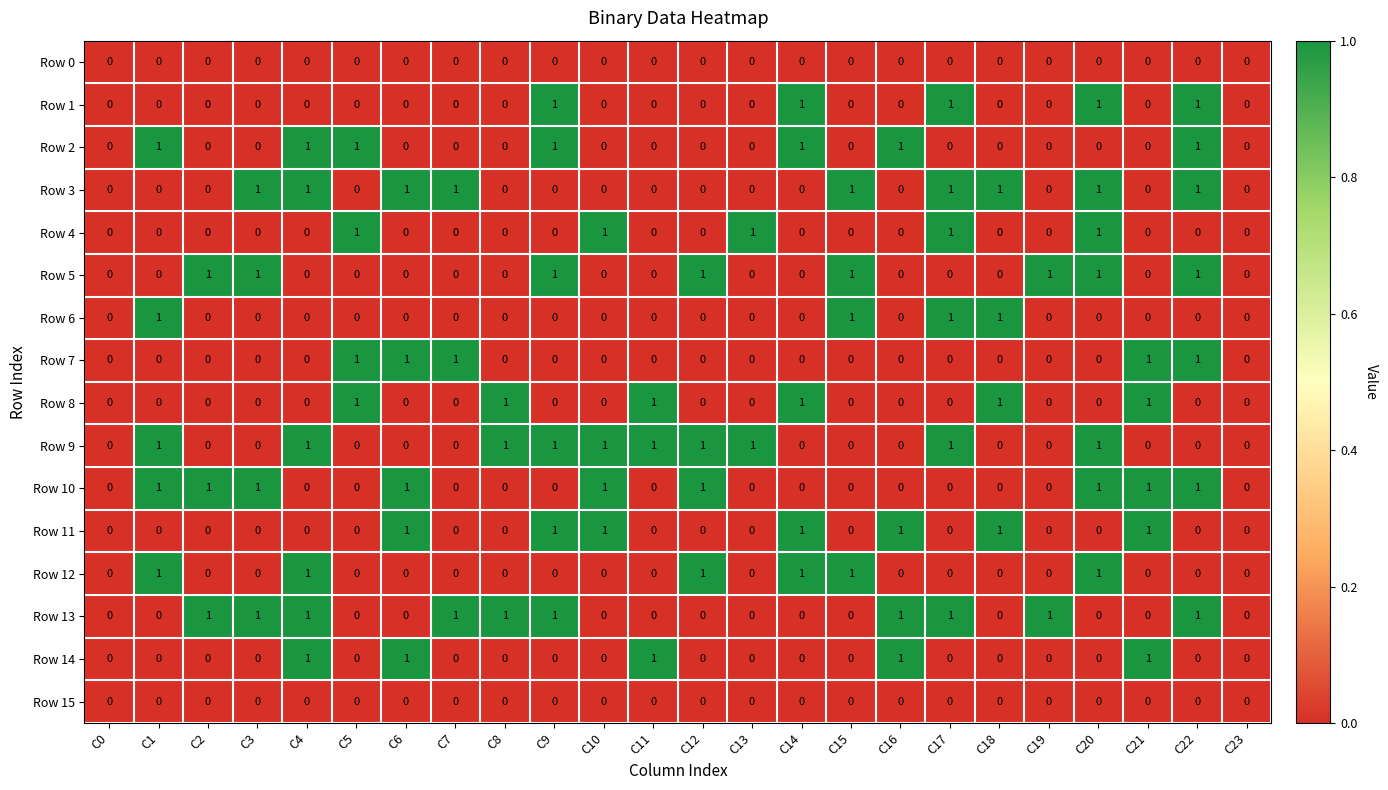

What is the total value across all series at C8?

3